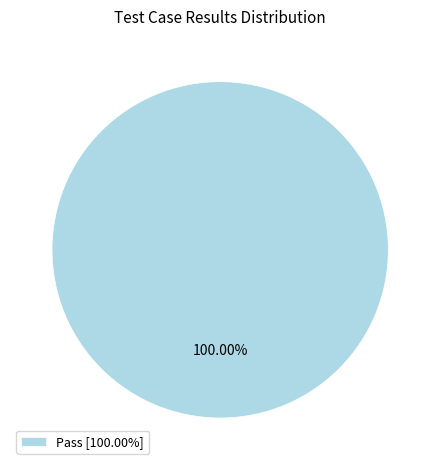

Does any single category account for the majority?

Yes